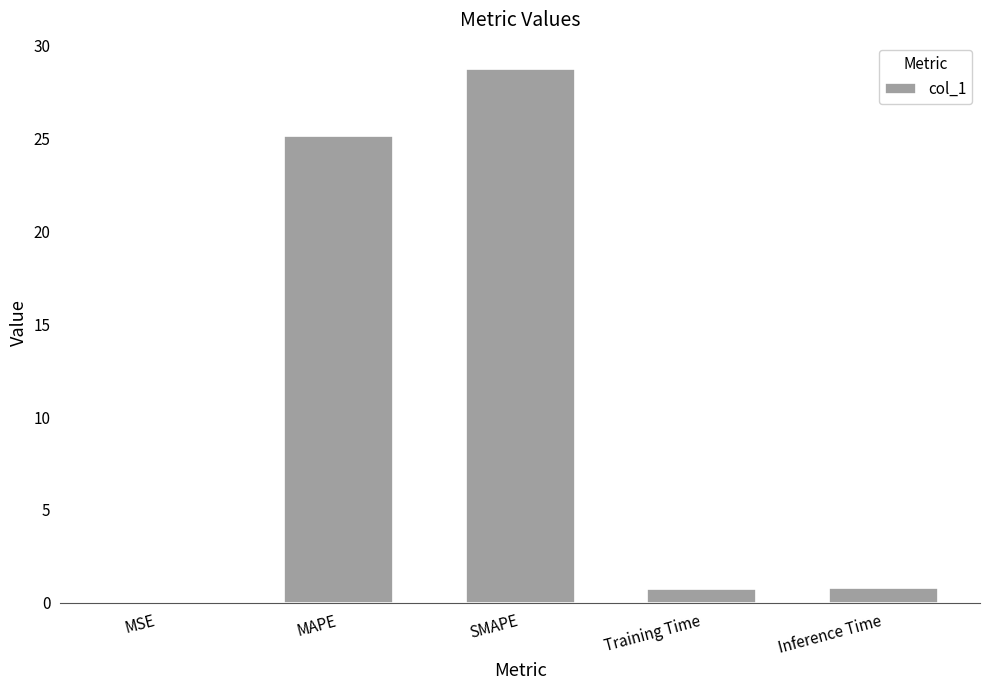

What is the maximum value shown in the chart?

28.7